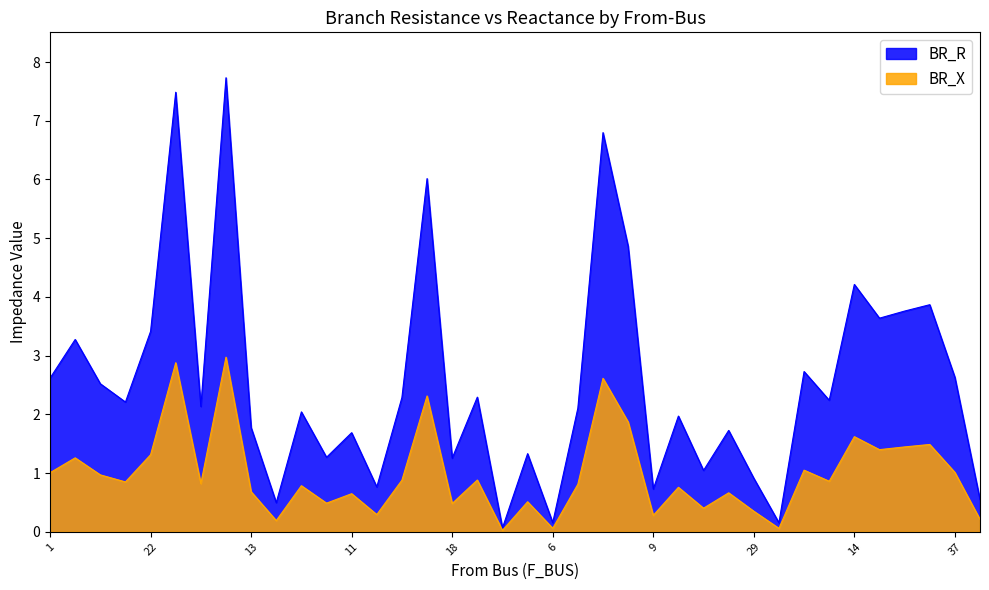

Reading left to right, transcribe all the data shown in this chart.

BR_R: 2.6	3.3	2.5	2.2	3.4	7.5	2.1	7.7	1.8	0.5	2.0	1.3	1.7	0.8	2.3	6.0	1.3	2.3	0.1	1.3	0.2	2.1	6.8	4.9	0.7	2.0	1.0	1.7	0.9	0.2	2.7	2.2	4.2	3.6	3.8	3.9	2.6	0.5
BR_X: 1.0	1.3	1.0	0.8	1.3	2.9	0.8	3.0	0.7	0.2	0.8	0.5	0.6	0.3	0.9	2.3	0.5	0.9	0.0	0.5	0.1	0.8	2.6	1.9	0.3	0.8	0.4	0.7	0.4	0.1	1.0	0.9	1.6	1.4	1.4	1.5	1.0	0.2